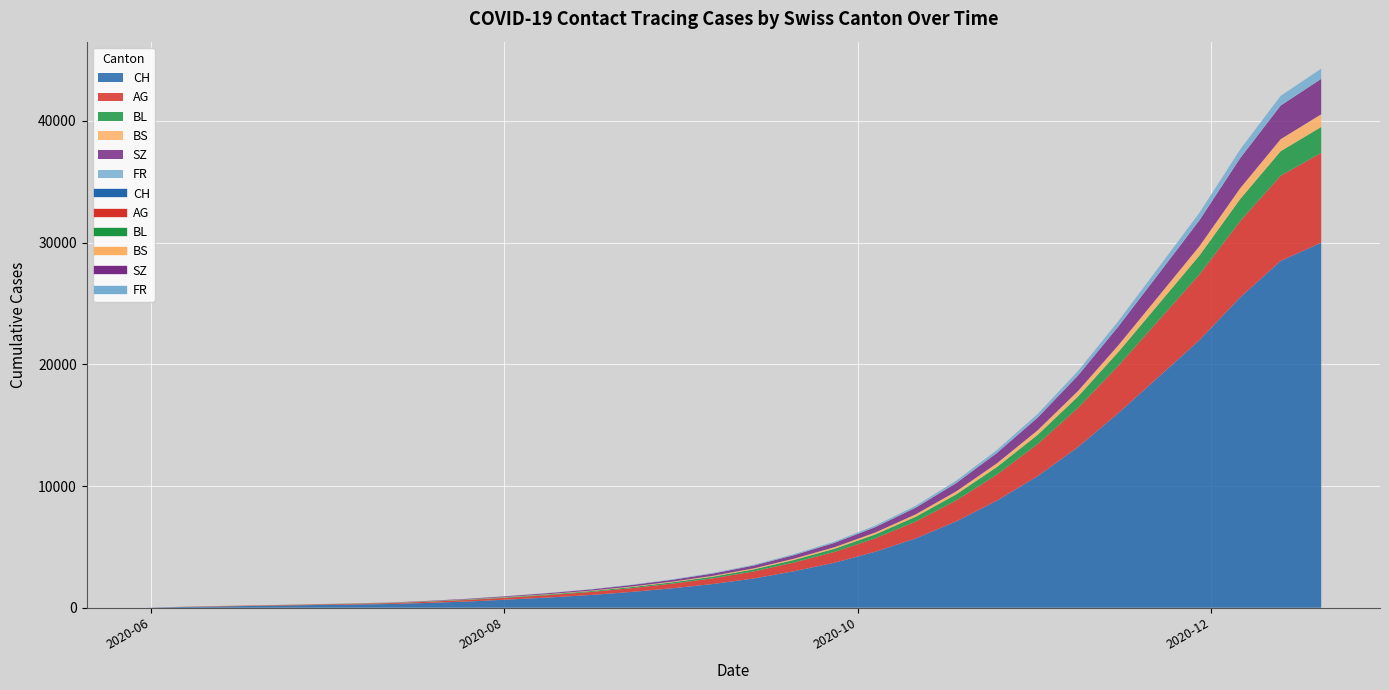

Which has a higher value, 2020-11-08 or 2020-10-11?

2020-11-08